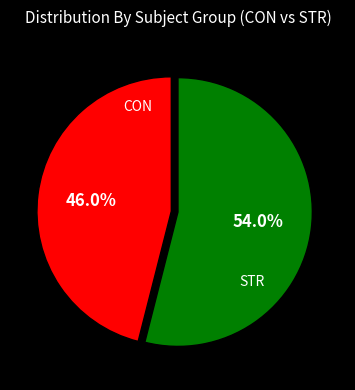

Is there a majority slice in this chart?

Yes